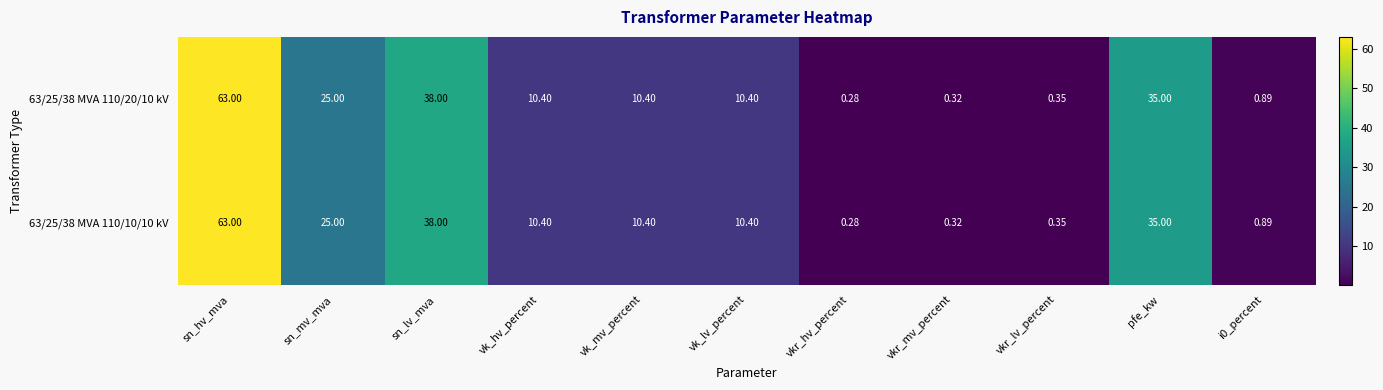

At which category is the sum across all series the highest?

sn_hv_mva